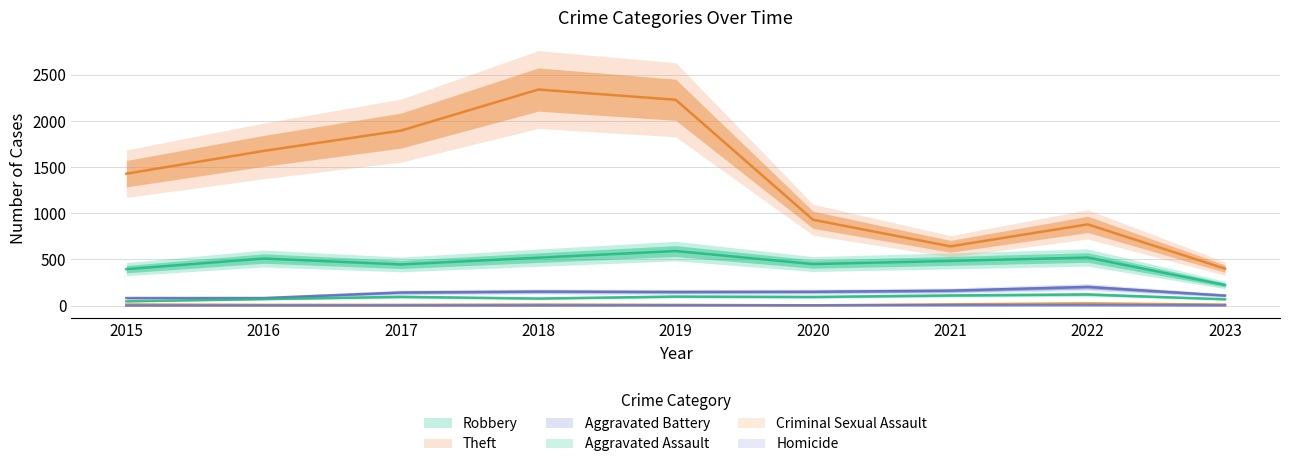

What is the difference between the Criminal Sexual Assault values at 2016 and 2015?

4